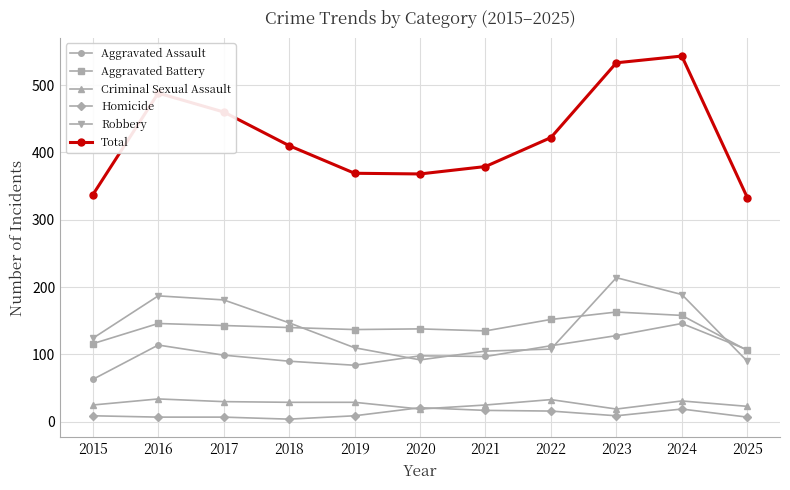

Is it true that Criminal Sexual Assault equals 29 at 2018?

True